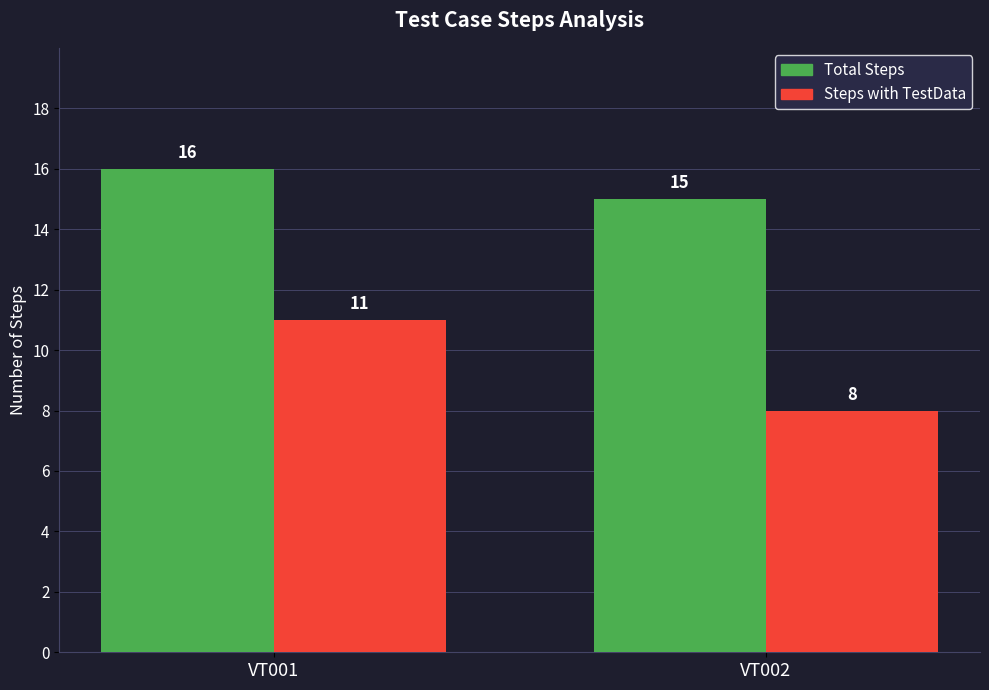

What is the average value of the Total Steps series?

16